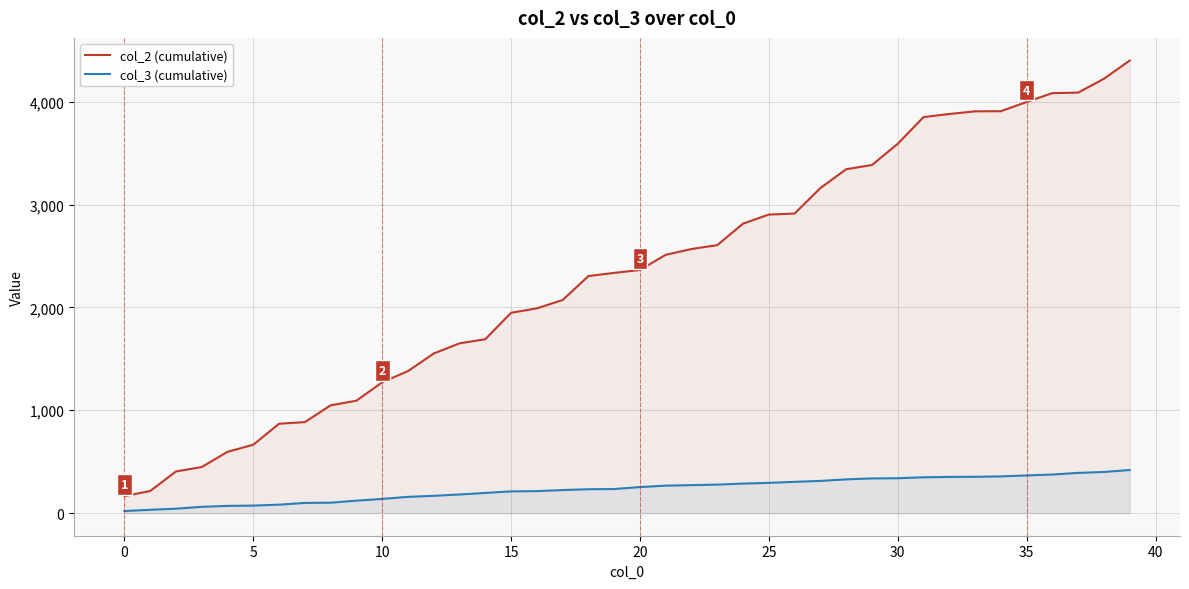

What is the maximum value shown in the chart?

4401